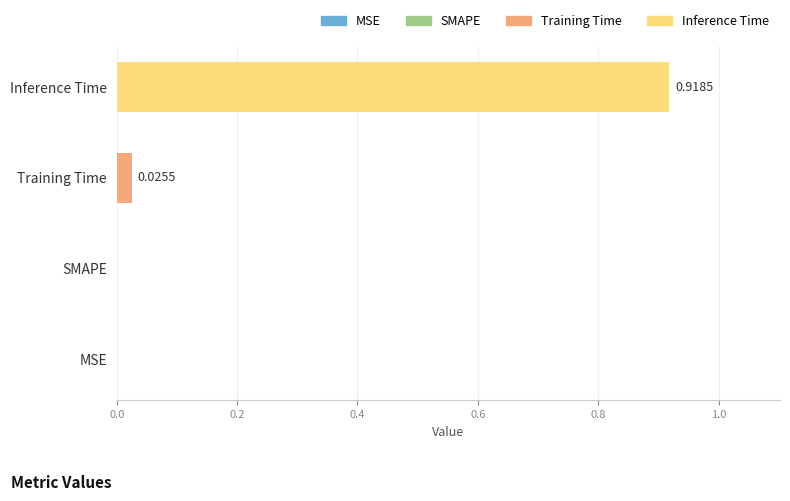

What is the change in value from Training Time to Inference Time?

+0.9